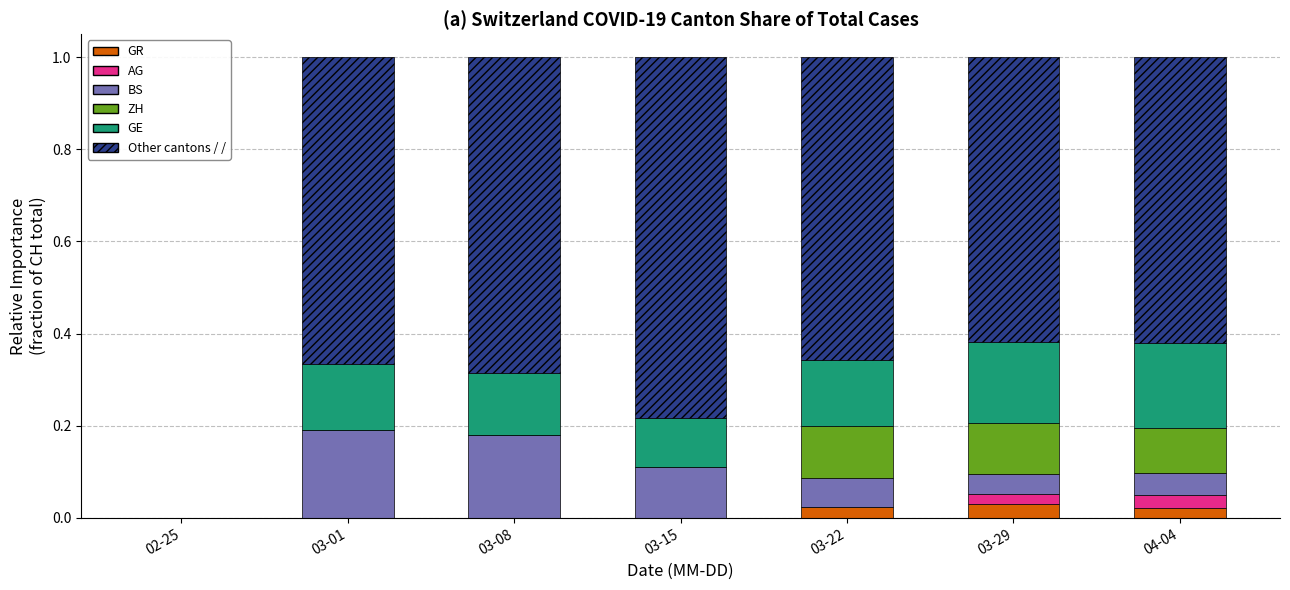

What is the total value across all series at 03-22?

1.0